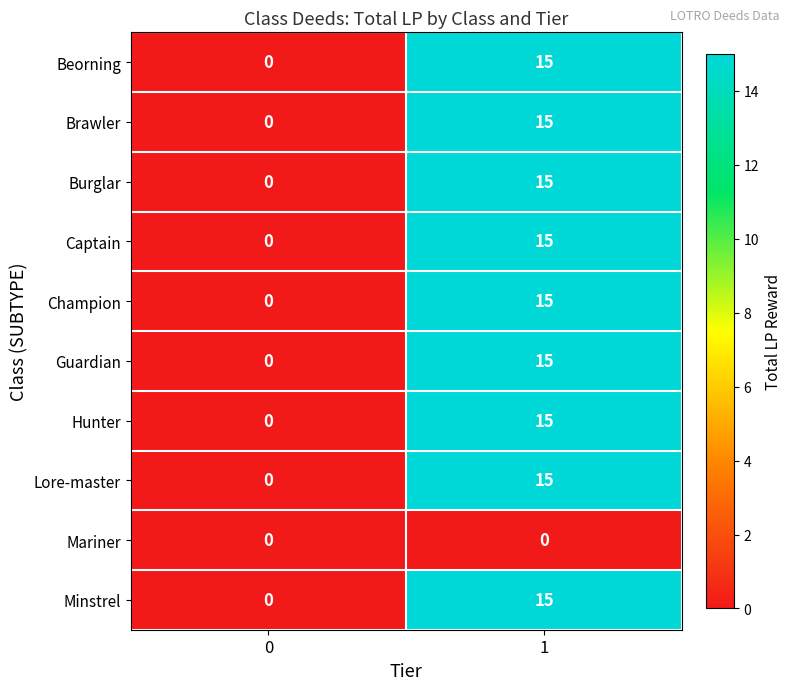

List the labels in order of Champion value, largest first.

1, 0